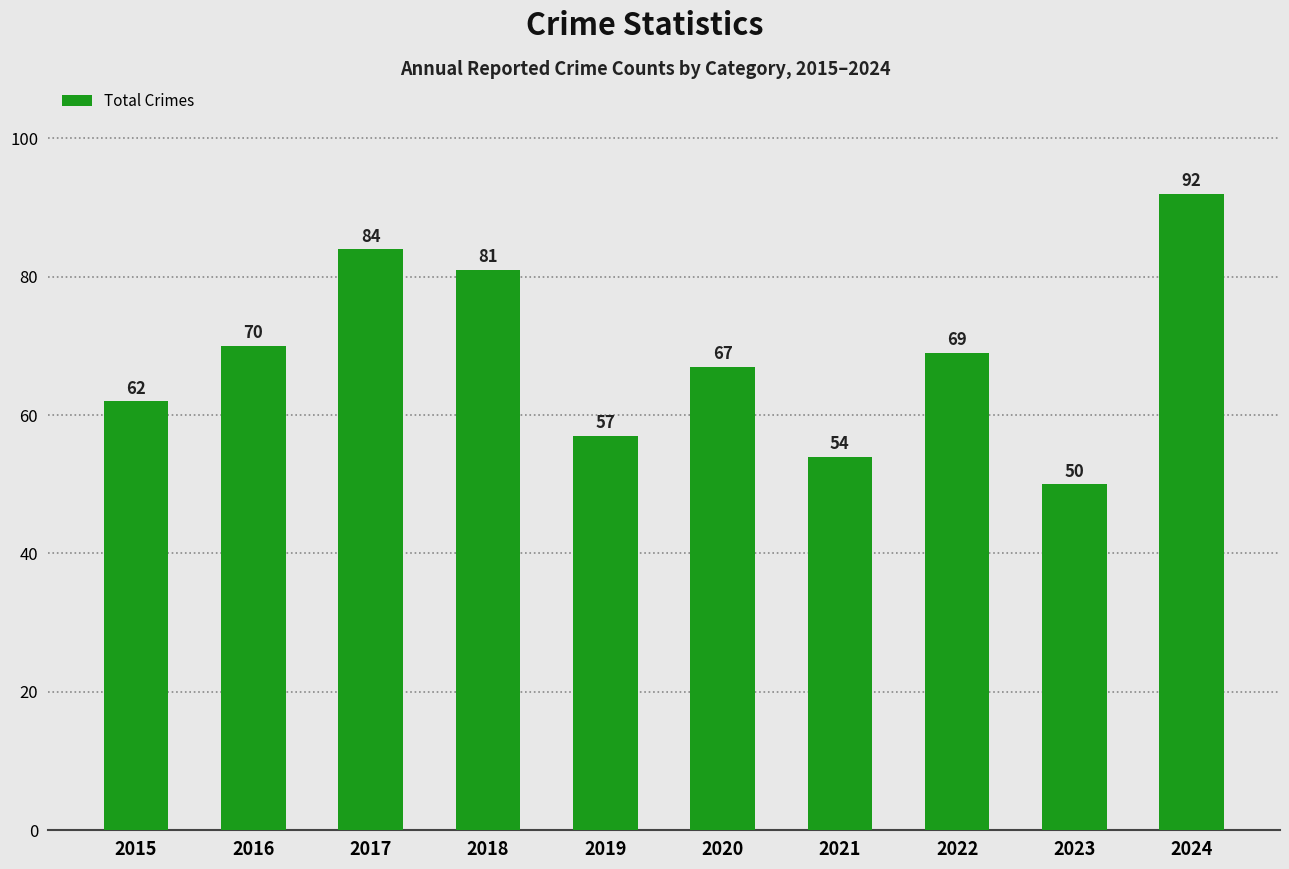

What is the ratio of the value at 2024 to the value at 2020?

1.4